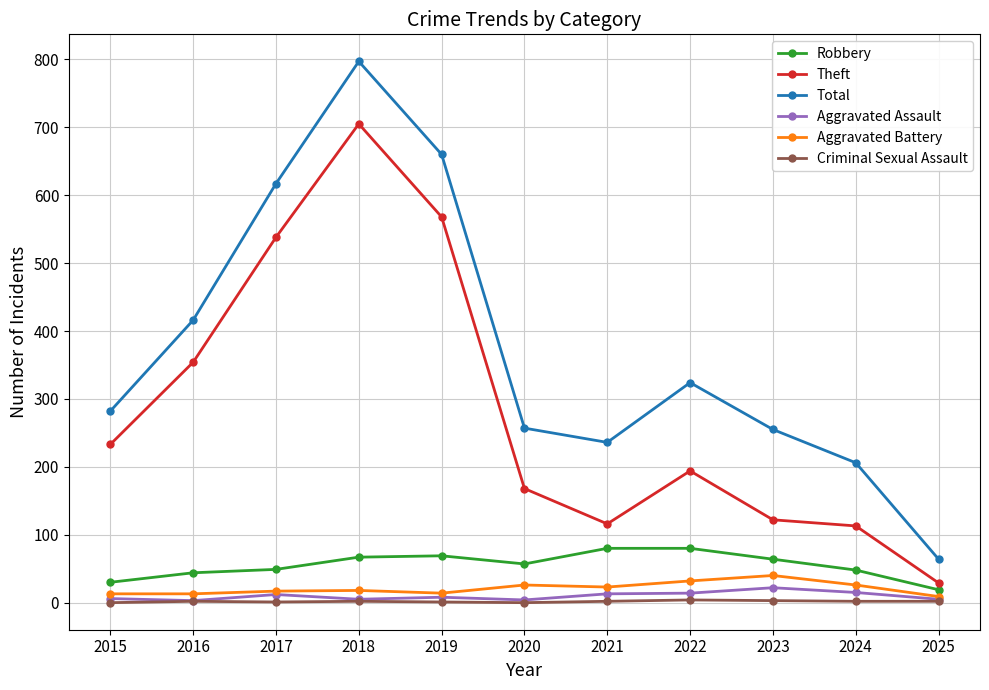

At how many categories does at least one series exceed 287?

5